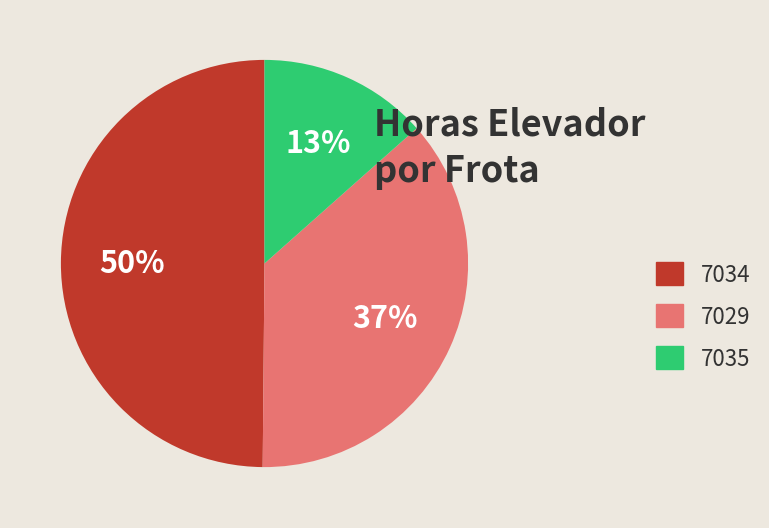

Which slice is the smallest?

7035